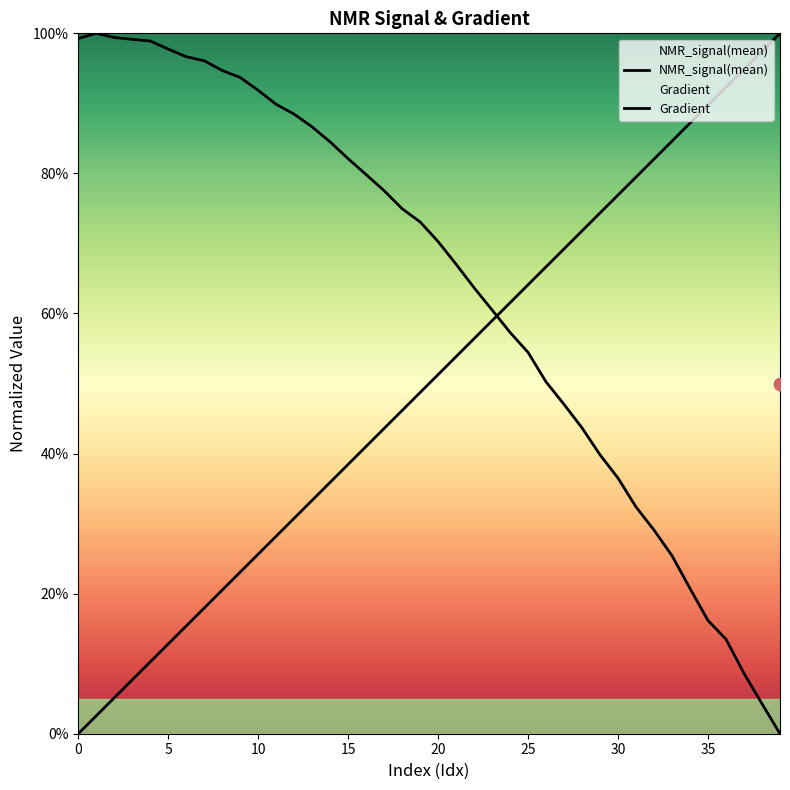

At how many categories does at least one series exceed 0?

40